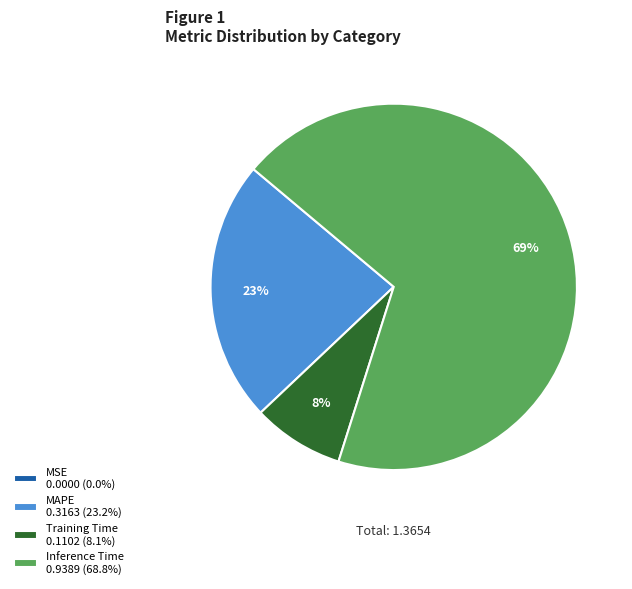

To the nearest percent, what is the difference between the largest and smallest slice percentages?

69%